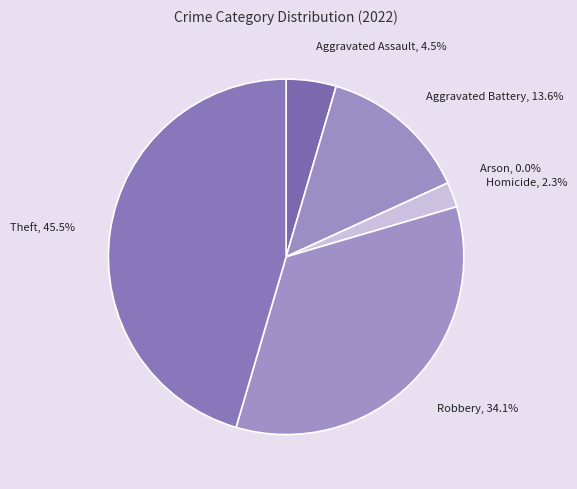

What percentage is NOT represented by Arson?

100.0%